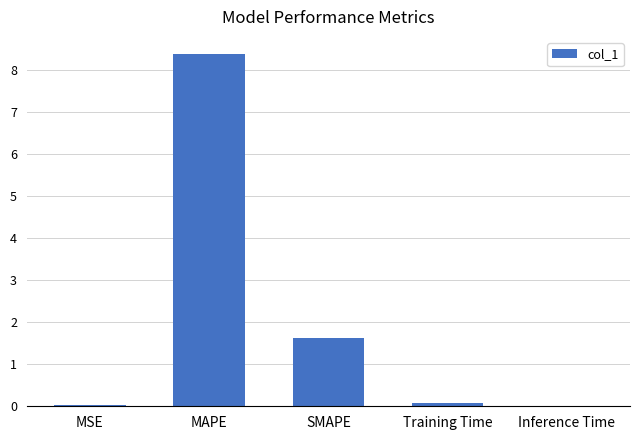

What is the sum of all values?

10.1